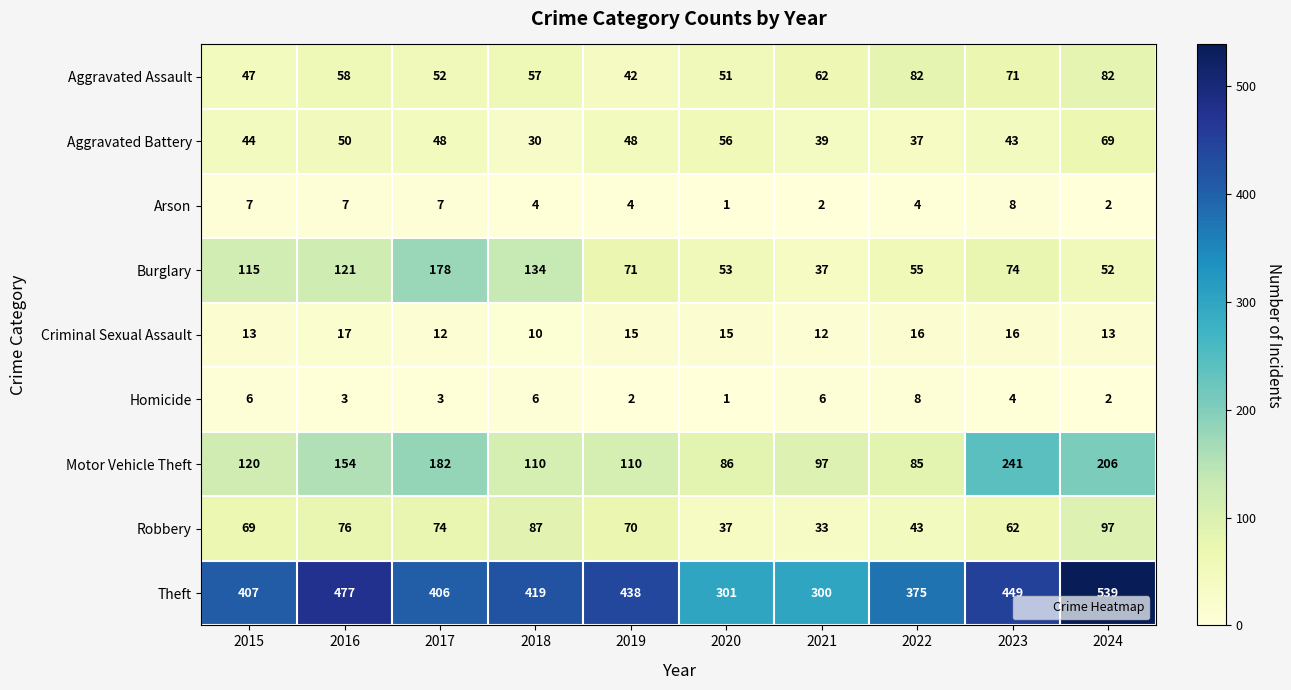

At 2022, list the series in order from smallest to largest.

Arson, Homicide, Criminal Sexual Assault, Aggravated Battery, Robbery, Burglary, Aggravated Assault, Motor Vehicle Theft, Theft